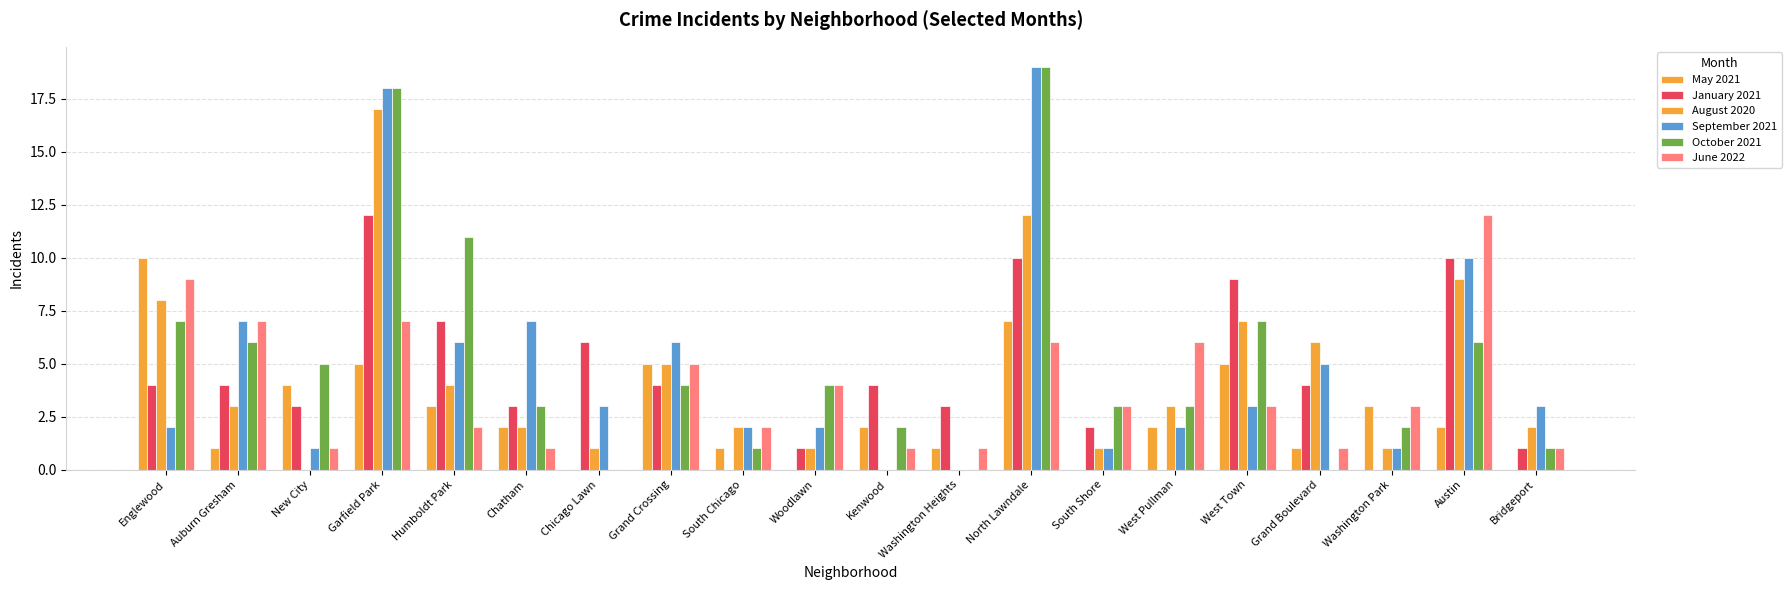

Rank the categories by January 2021 value from highest to lowest.

Garfield Park, North Lawndale, Austin, West Town, Humboldt Park, Chicago Lawn, Englewood, Auburn Gresham, Grand Crossing, Kenwood, Grand Boulevard, New City, Chatham, Washington Heights, South Shore, Woodlawn, Bridgeport, South Chicago, West Pullman, Washington Park